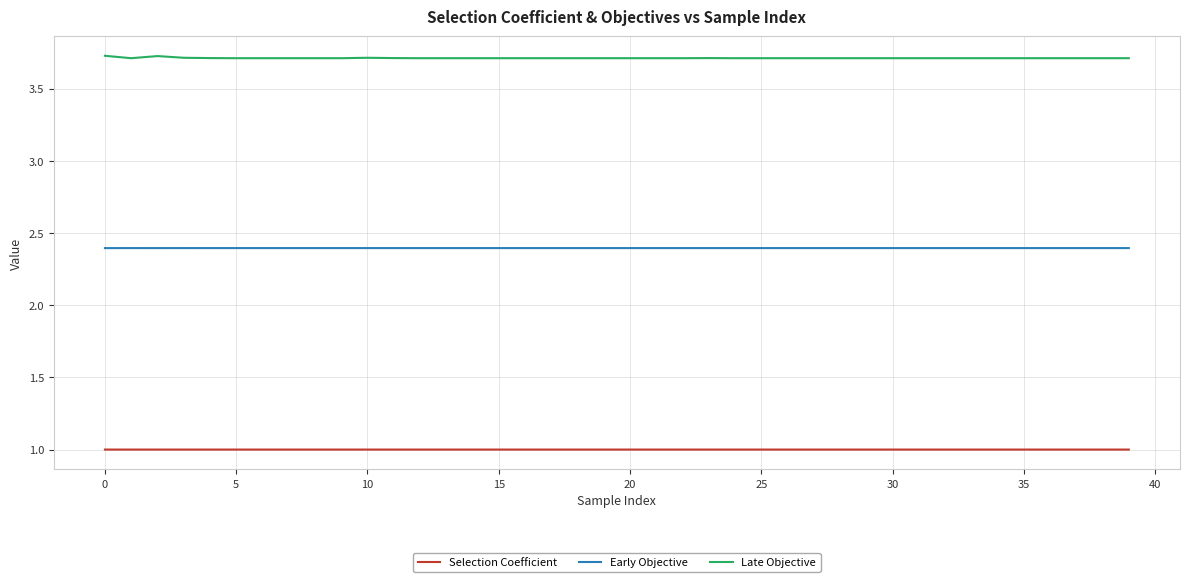

What is the highest value of the Selection Coefficient series?

1.0